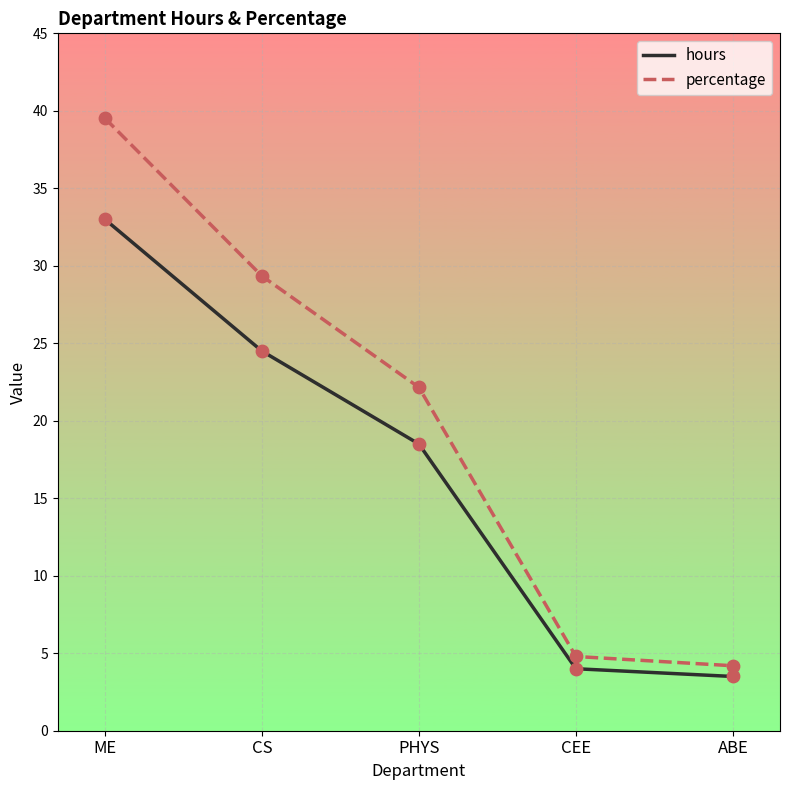

What are all the series names shown in the legend?

hours, percentage